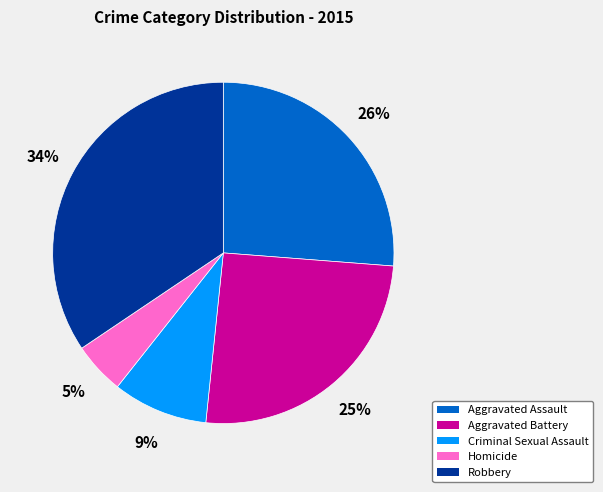

Between Criminal Sexual Assault and Aggravated Battery, which is larger?

Aggravated Battery